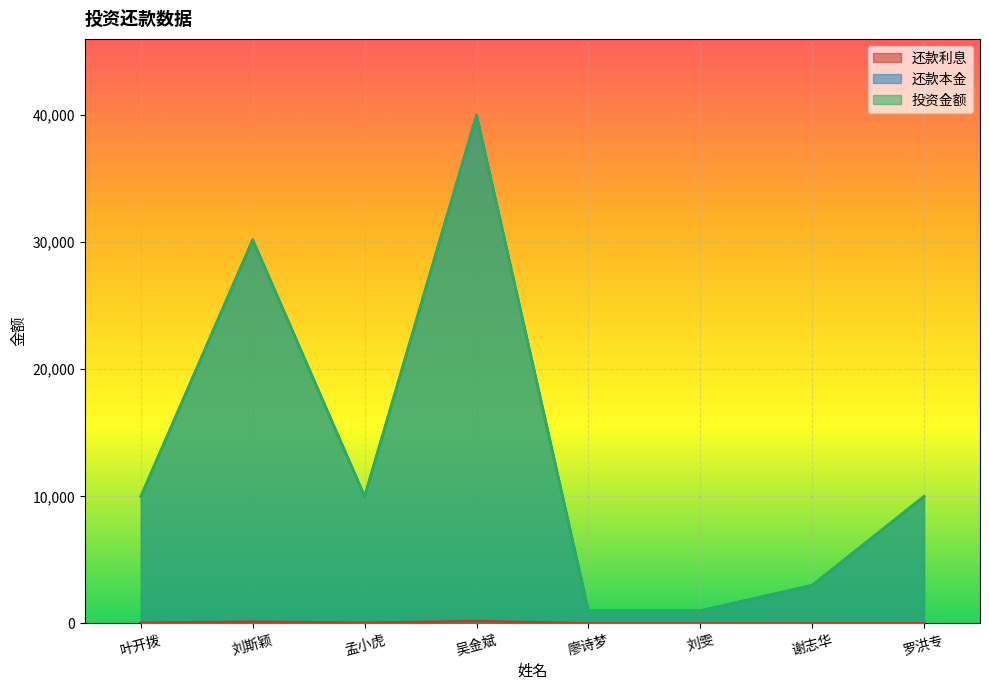

How many data points in 还款本金 are less than 10000?

3